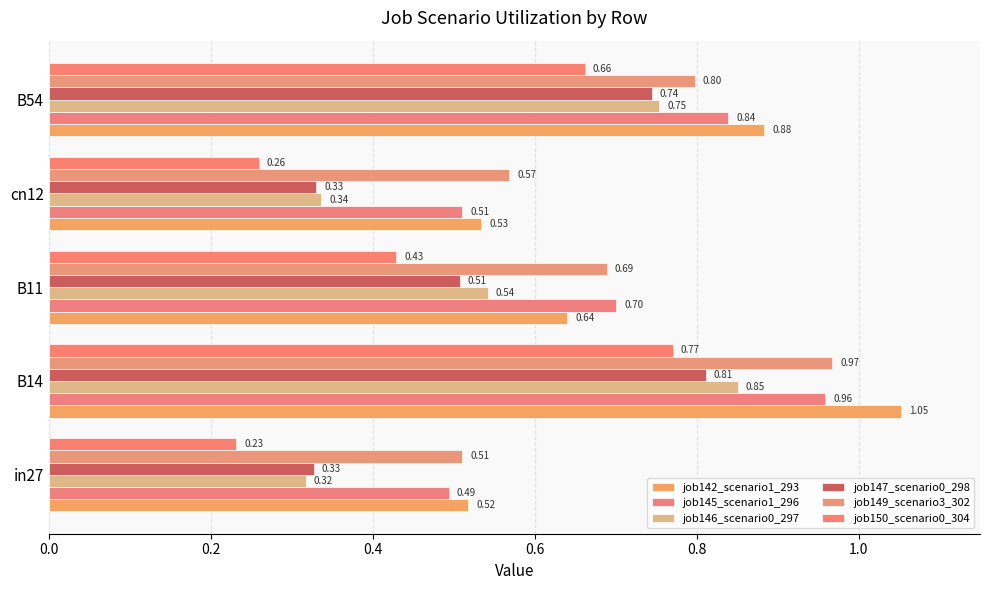

What is the lowest value of the job145_scenario1_296 series?

0.5